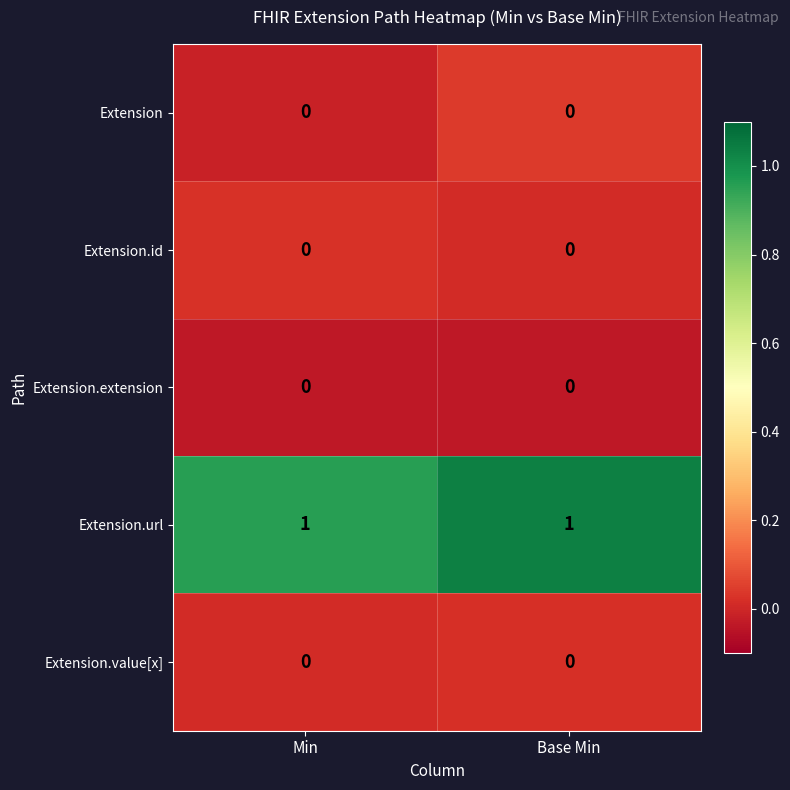

Is the value of Extension.value[x] at Min greater than the value of Extension.url at Base Min?

No